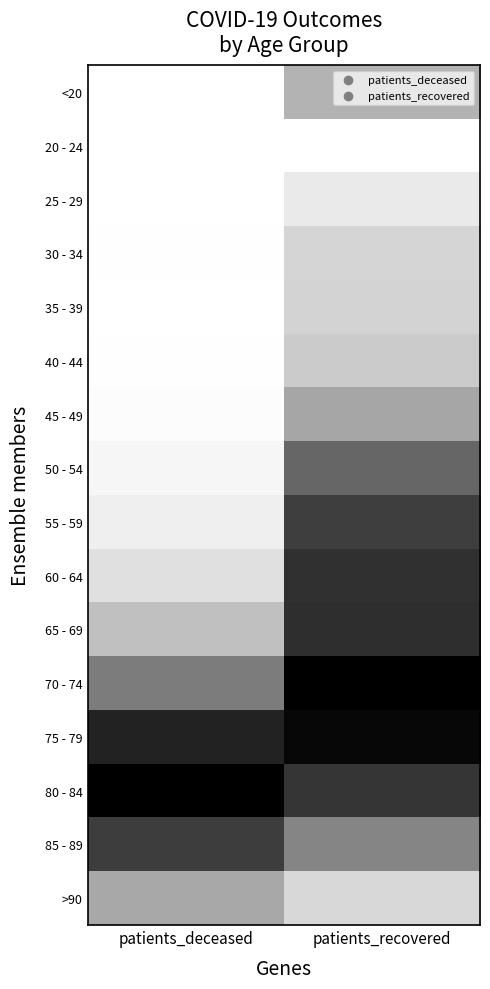

At how many categories does at least one series exceed 0?

2